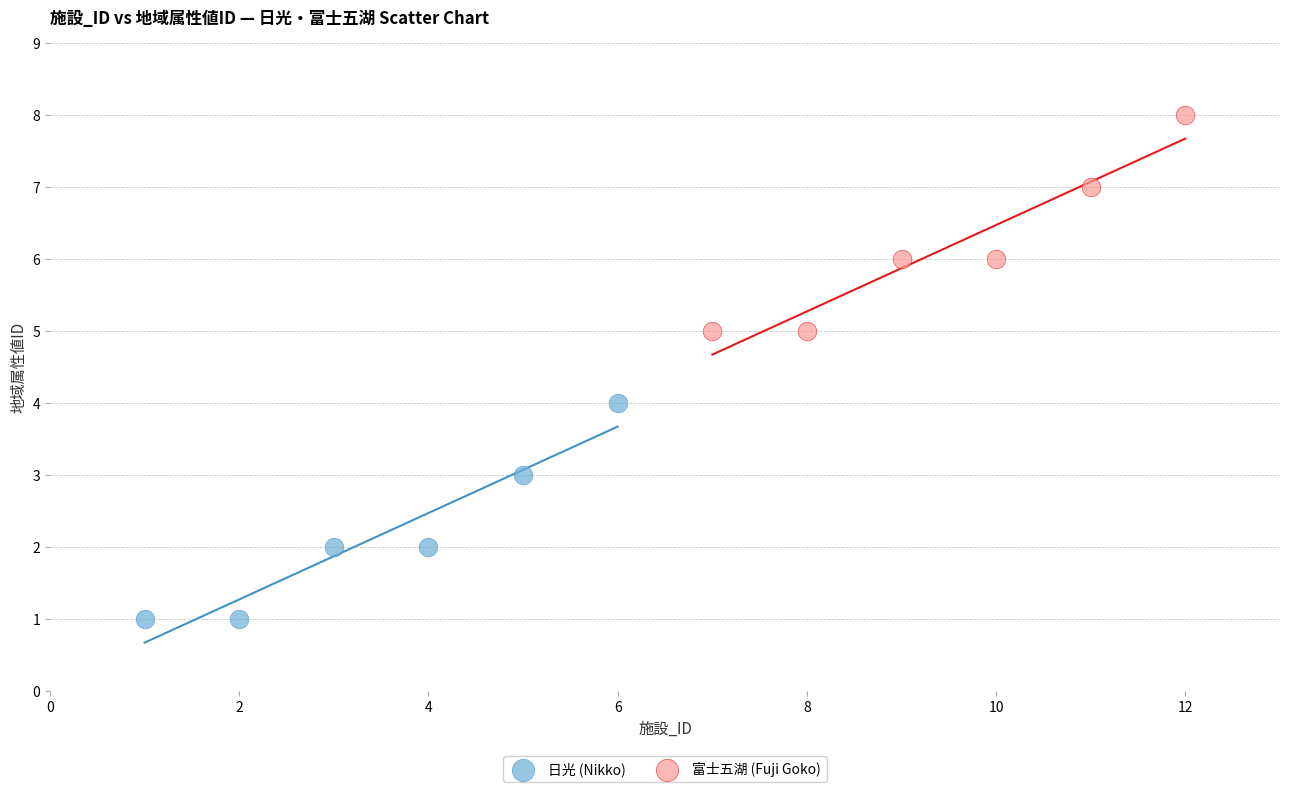

What are all the series names shown in the legend?

日光 (Nikko), 富士五湖 (Fuji Goko)